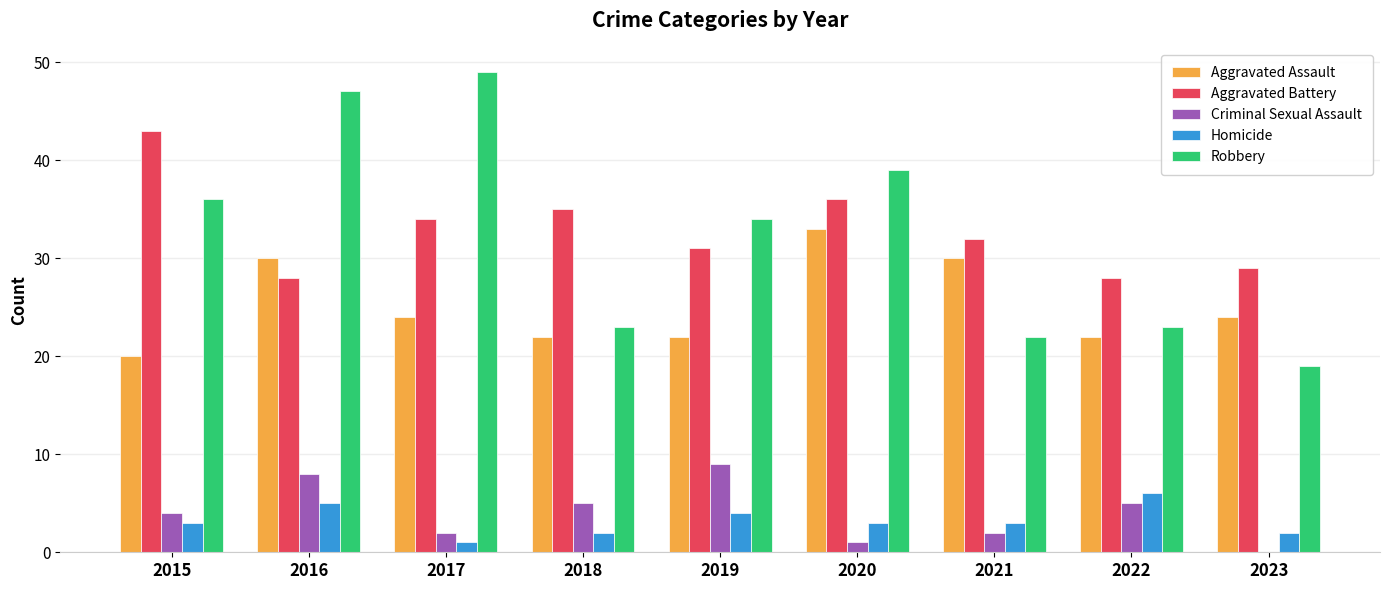

Which series has the largest total across all categories?

Aggravated Battery